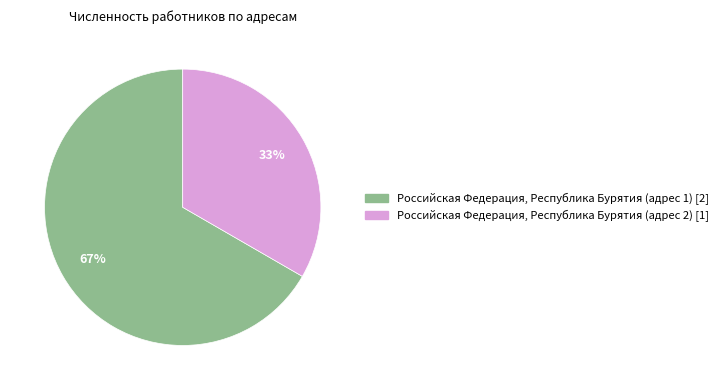

To the nearest percent, what is the combined percentage of Российская Федерация, Республика Бурятия (адрес 2) and Российская Федерация, Республика Бурятия (адрес 1)?

100%